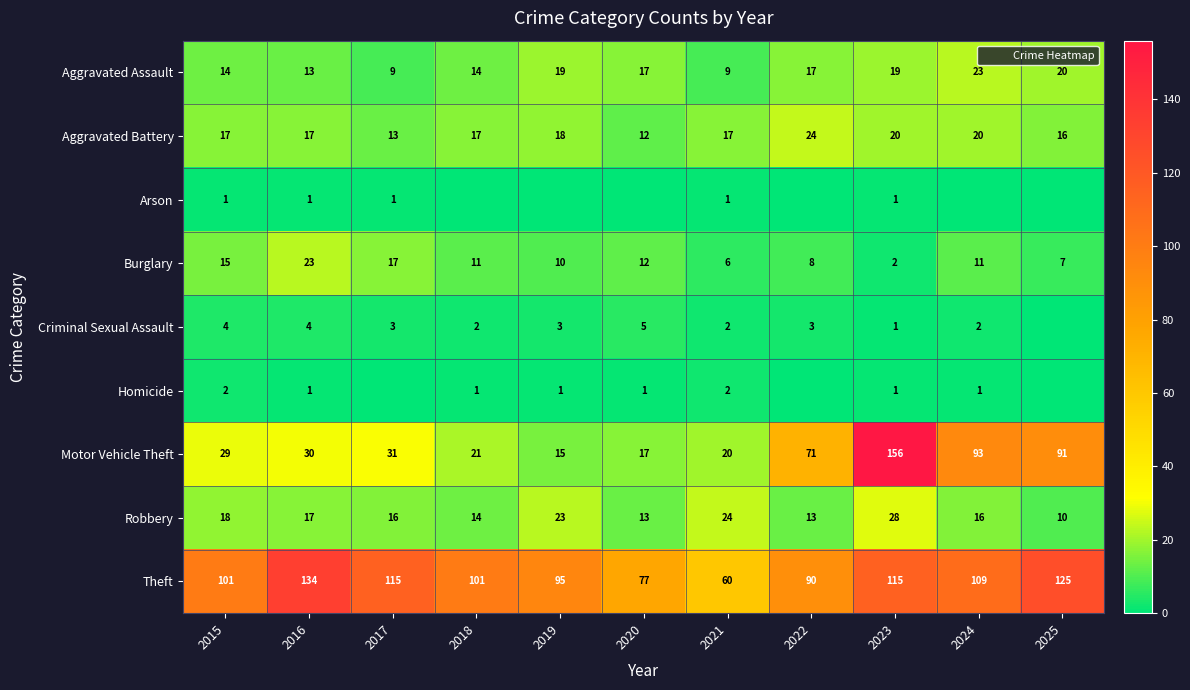

What is the difference between the highest and lowest values at 2017?

115